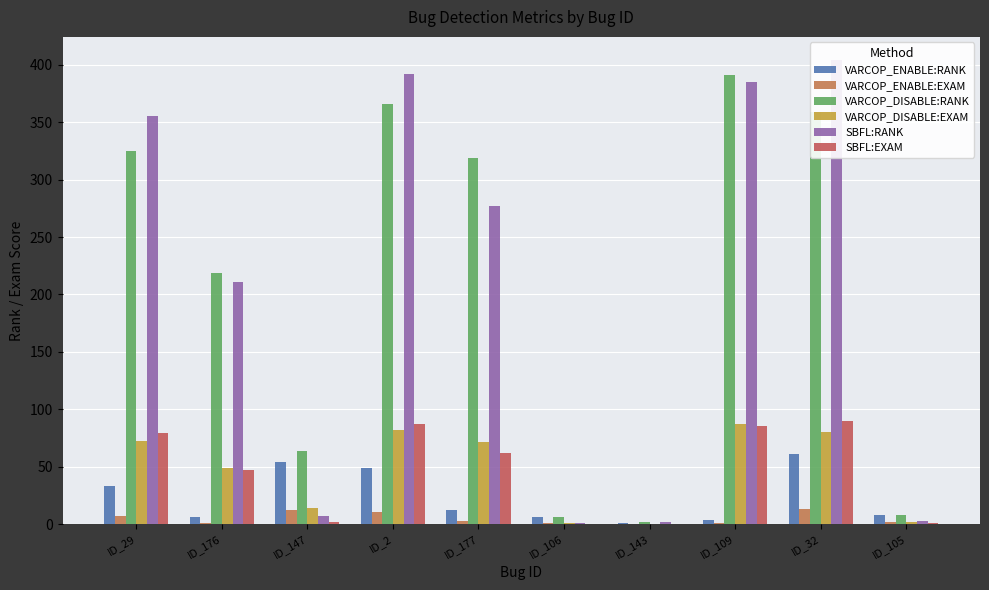

What is the sum of the VARCOP_DISABLE:RANK values at ID_2 and ID_177?

685.0